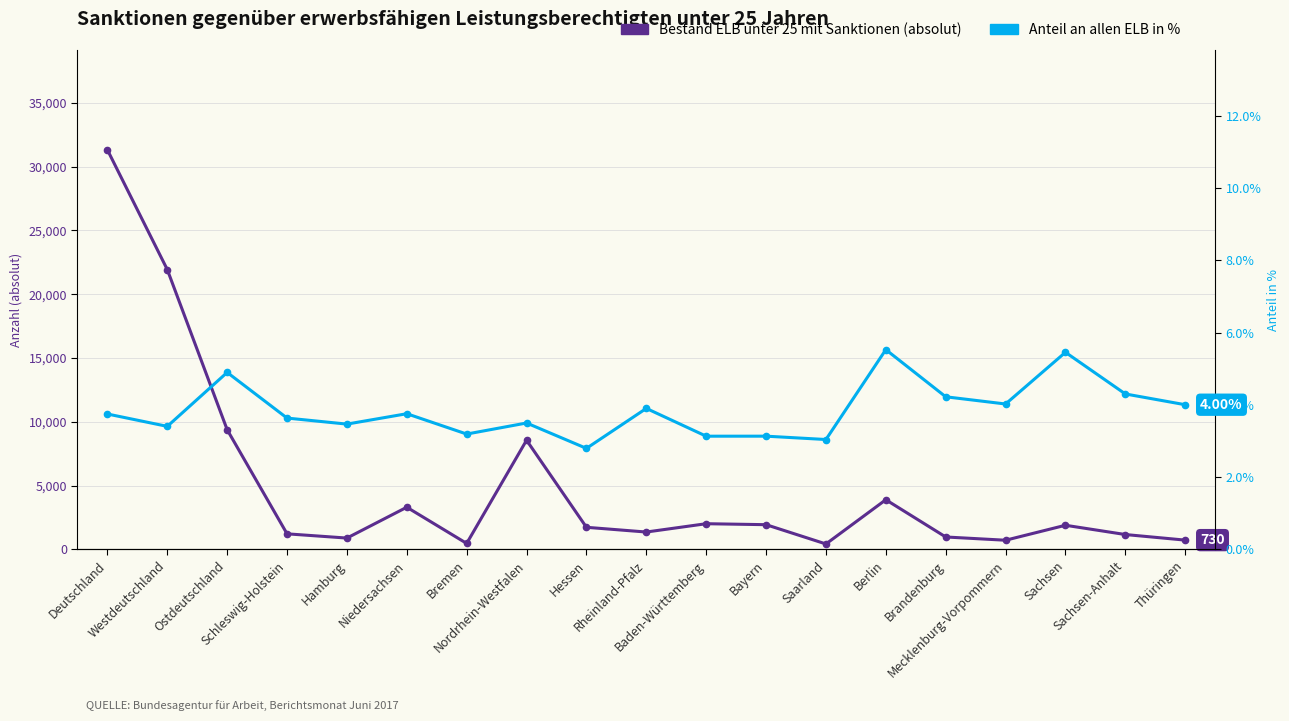

In Bestand ELB unter 25 mit Sanktionen (absolut), how many points are lower than both neighbors (excluding endpoints)?

5